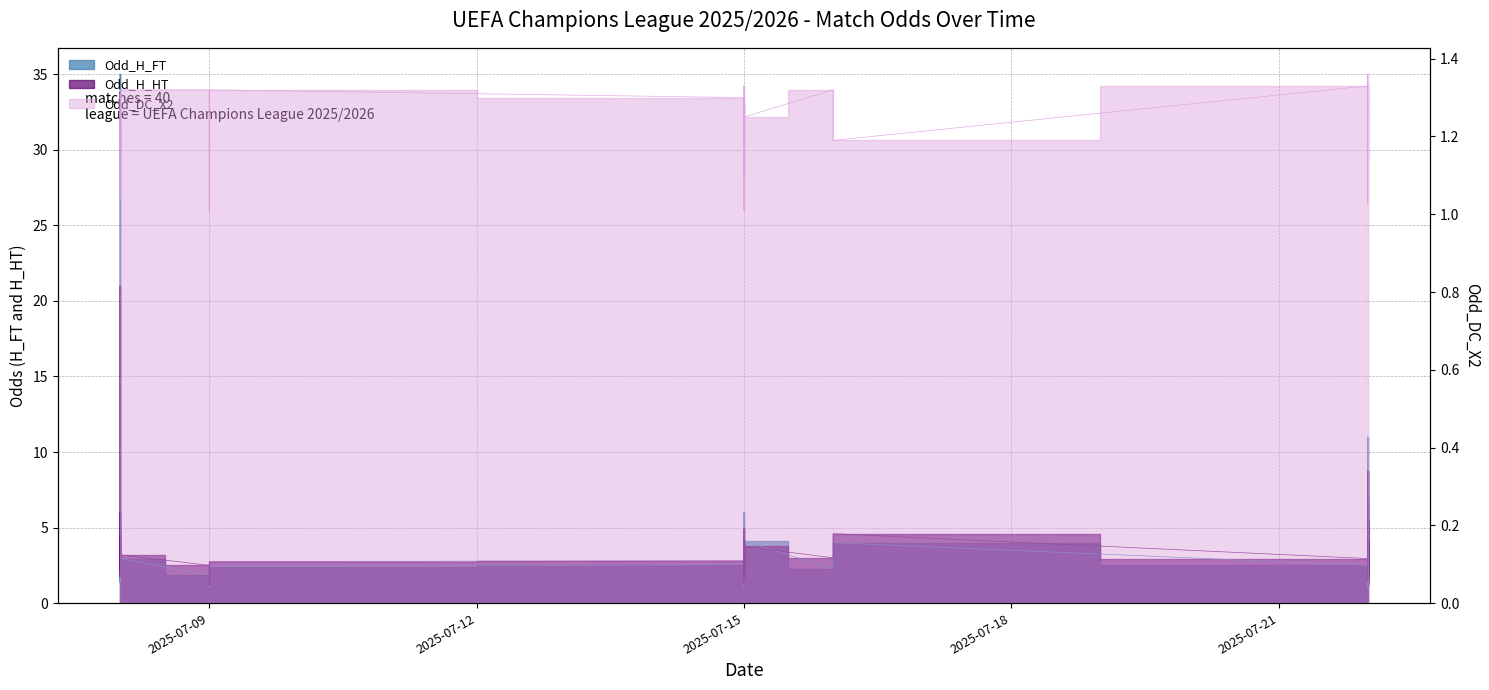

True or false: Odd_DC_X2 and Odd_H_HT intersect in this chart.

False